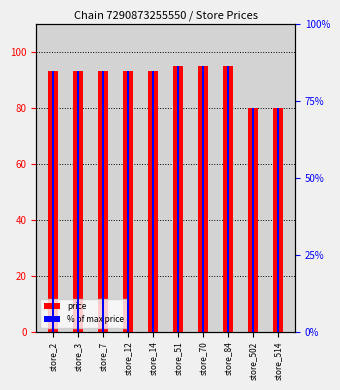

Reading right to left, what are all the values shown in this chart?

price: store_514=79.9	store_502=79.9	store_84=94.9	store_70=94.9	store_51=94.9	store_14=92.9	store_12=92.9	store_7=92.9	store_3=92.9	store_2=92.9
% of max price: store_514=72.6	store_502=72.6	store_84=86.3	store_70=86.3	store_51=86.3	store_14=84.5	store_12=84.5	store_7=84.5	store_3=84.5	store_2=84.5